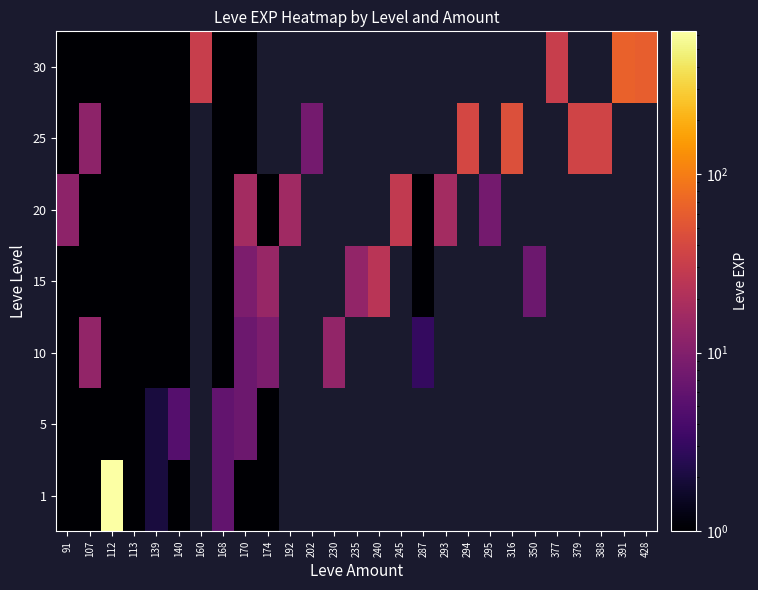

True or false: 1 has a value of 2.0 at 139.

True